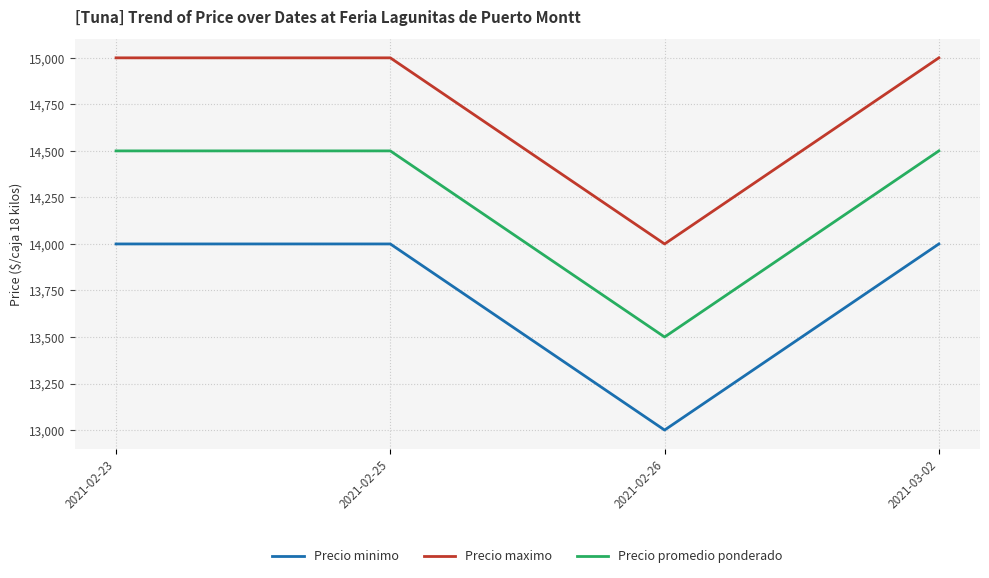

What is the greatest value displayed?

15000